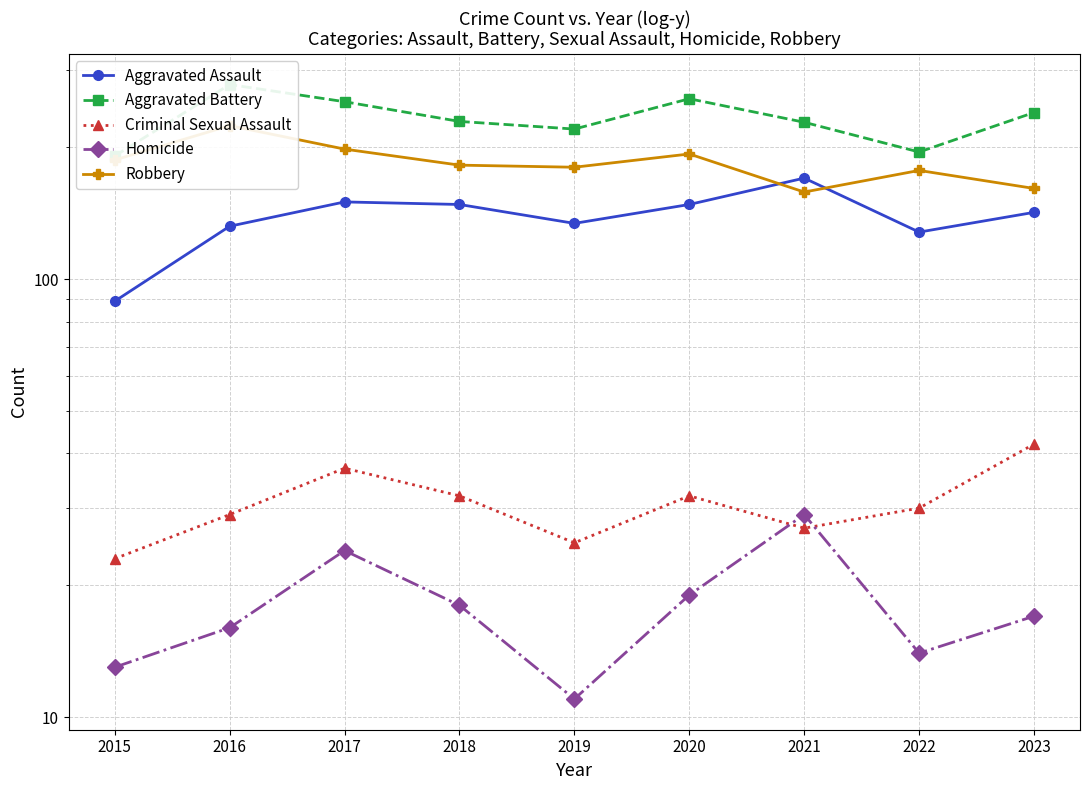

What is the average value of the Aggravated Battery series?

233